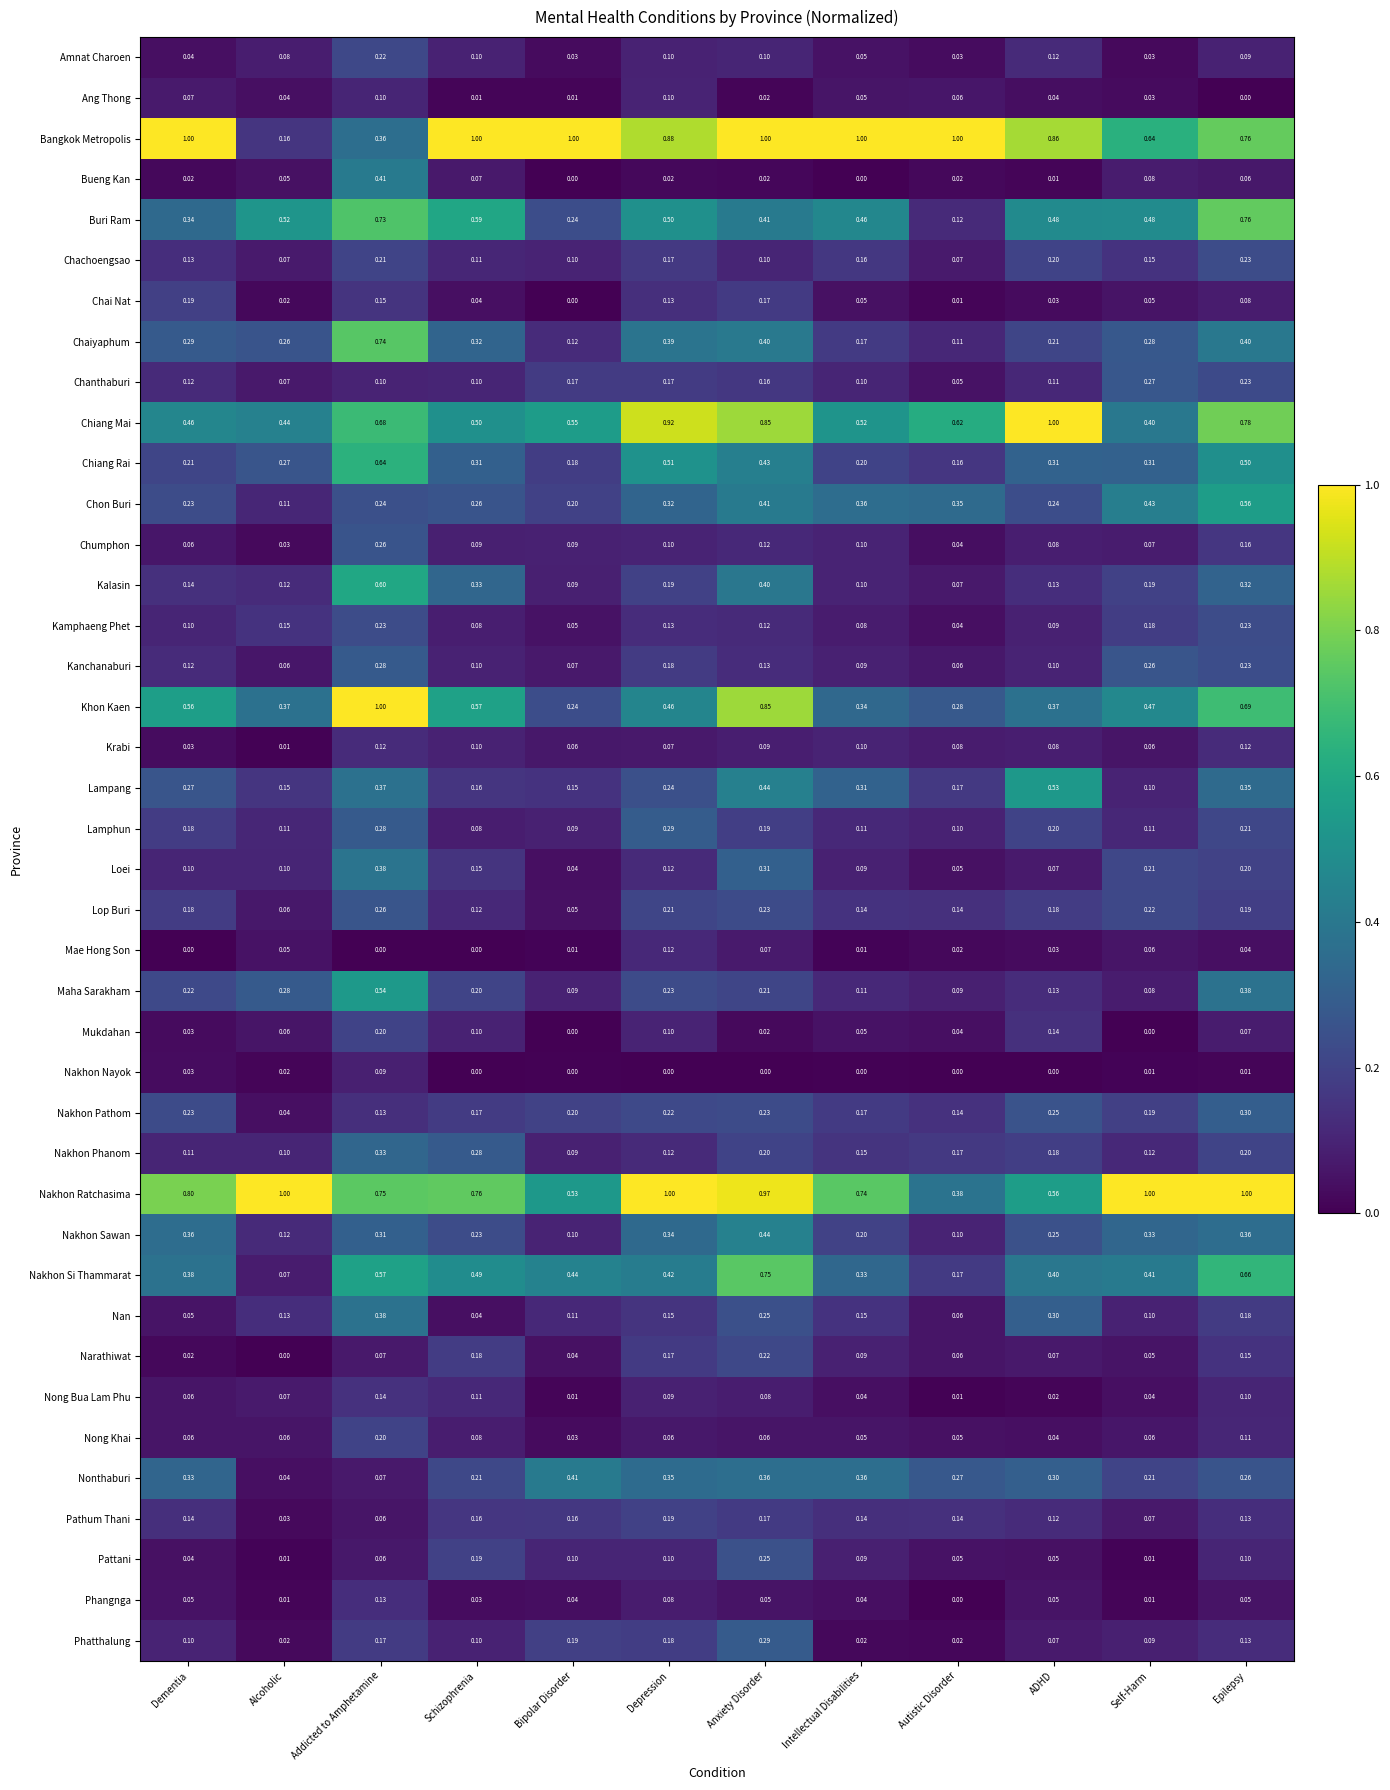

At which label is Maha Sarakham closest to 0?

Self-Harm